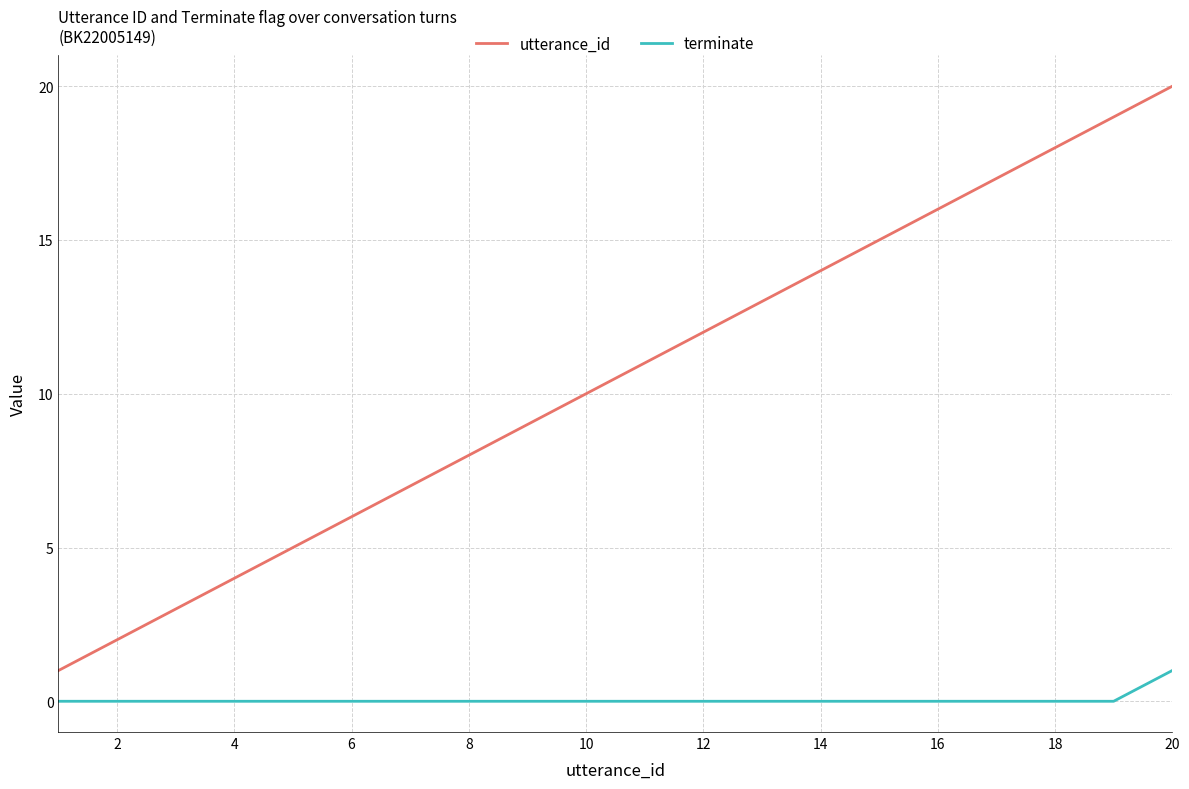

Which series has the largest total across all categories?

utterance_id